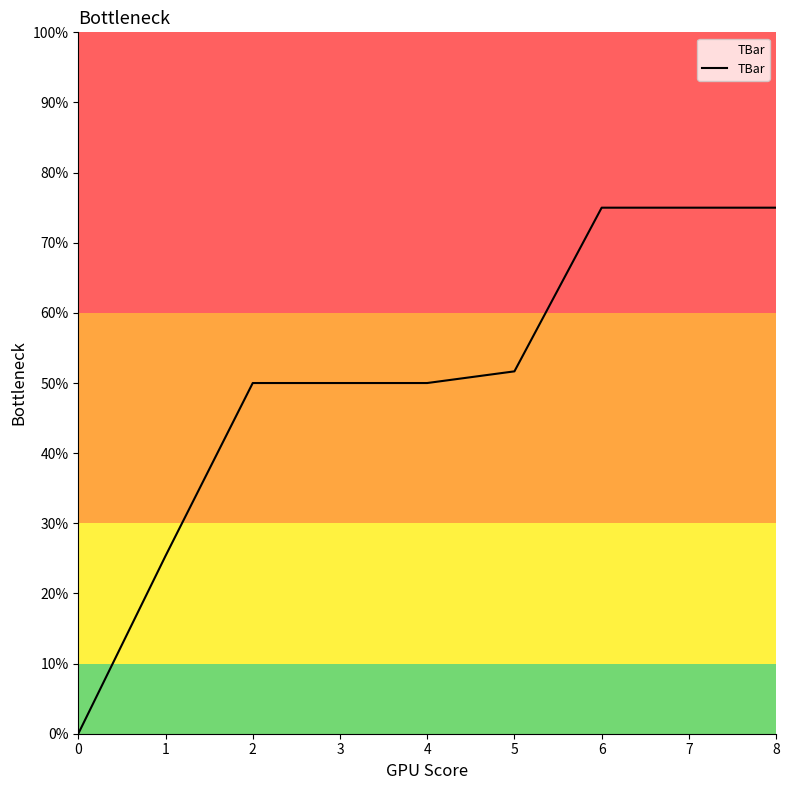

Does the chart have visible grid lines?

No